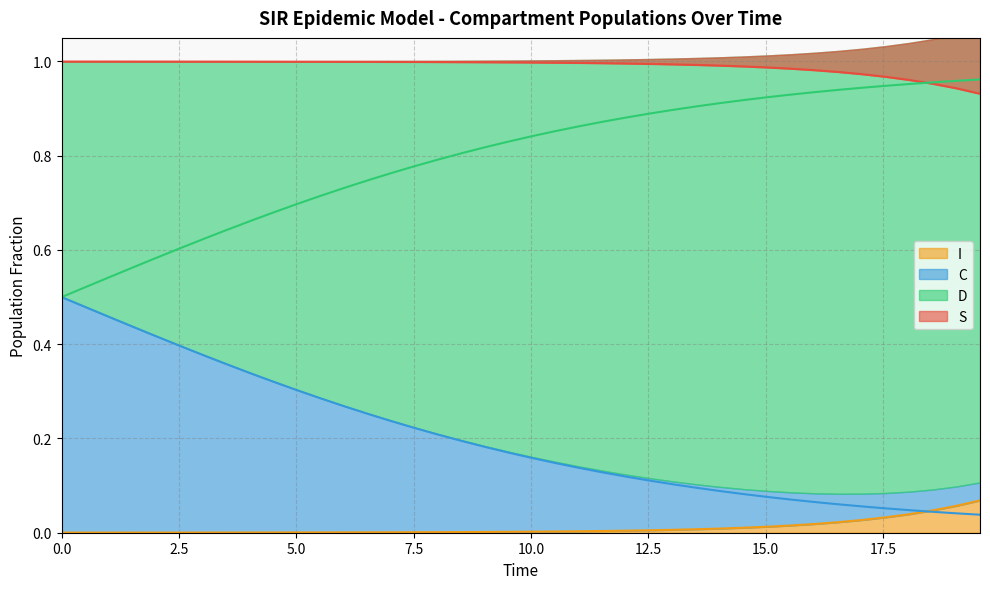

What is the spread (max minus min) of values at 7.5?

1.0